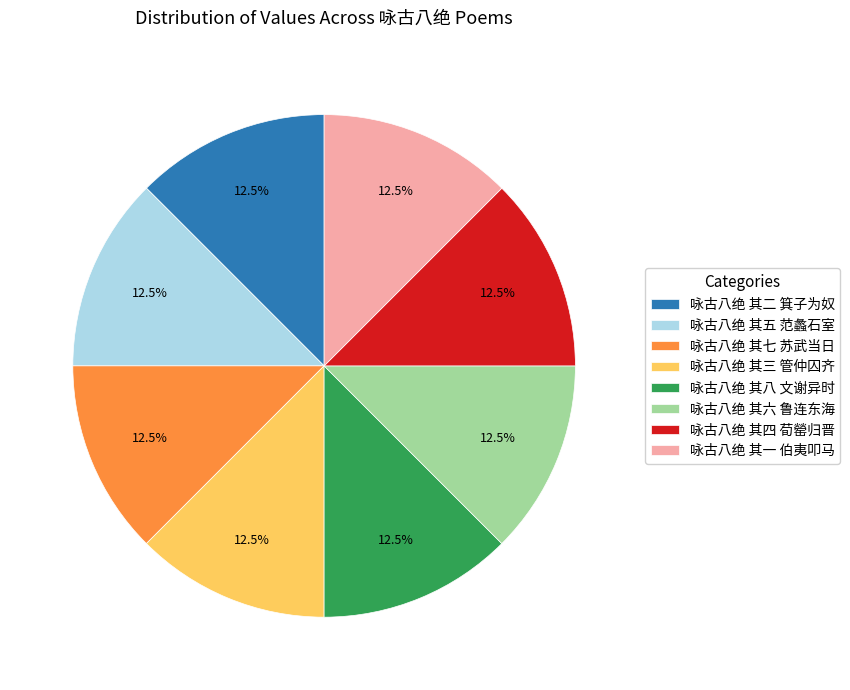

How many segments does this pie chart have?

8